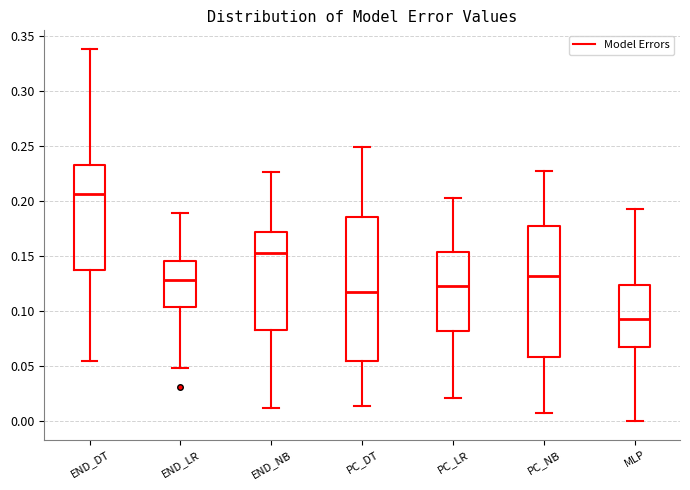

Where is the lower edge of the box for PC_LR on the y-axis? The values are not printed on the chart, so give them approximately, as read against the axis.

0.080